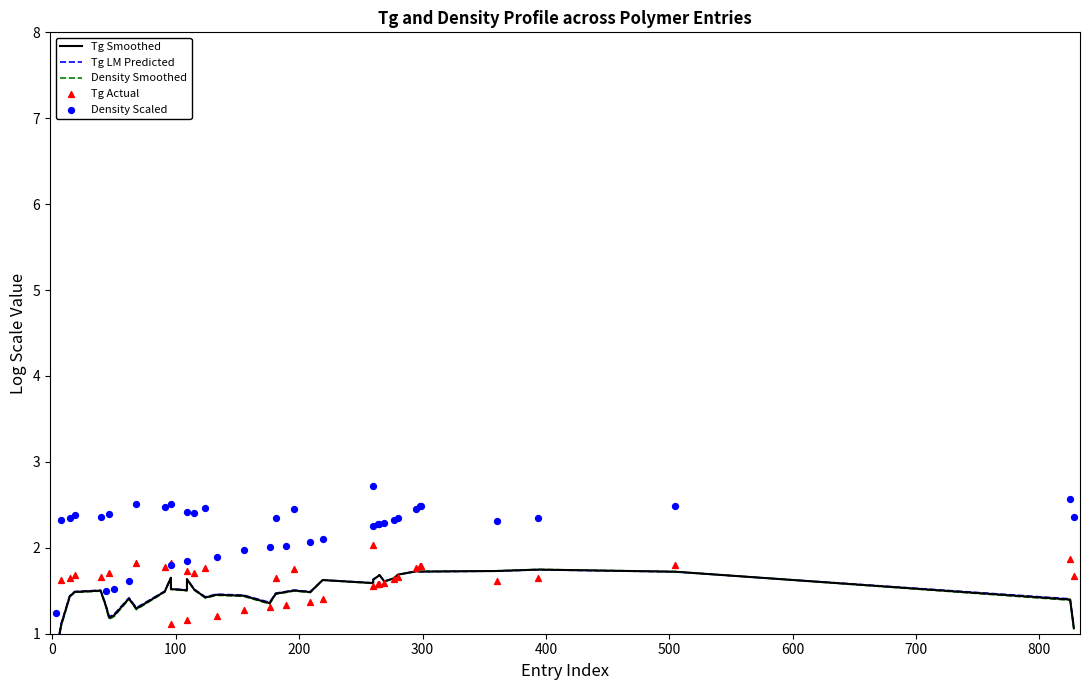

Which series reaches the minimum Y coordinate?

Tg Actual